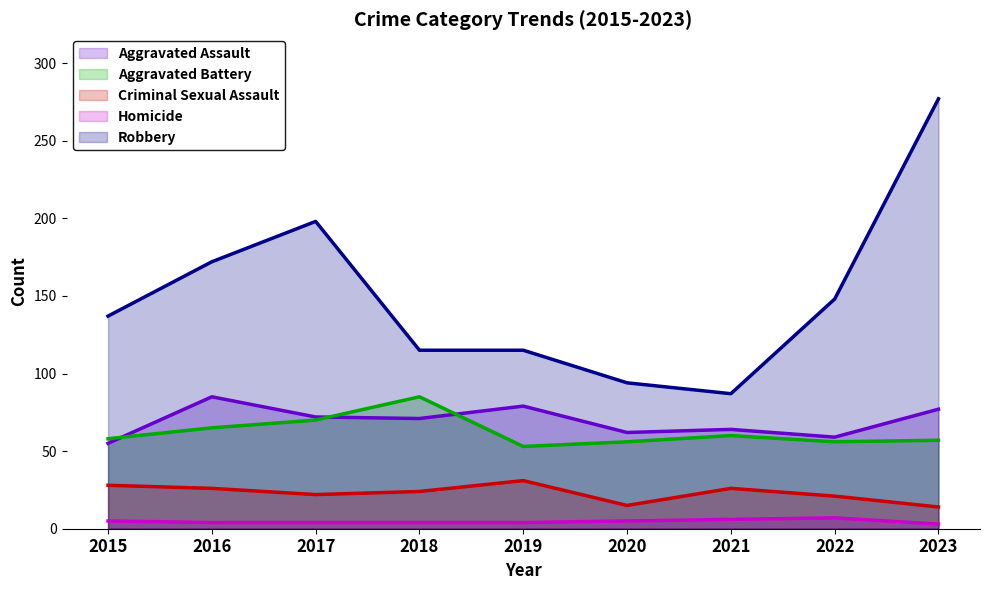

What is the difference between the Robbery values at 2017 and 2018?

83